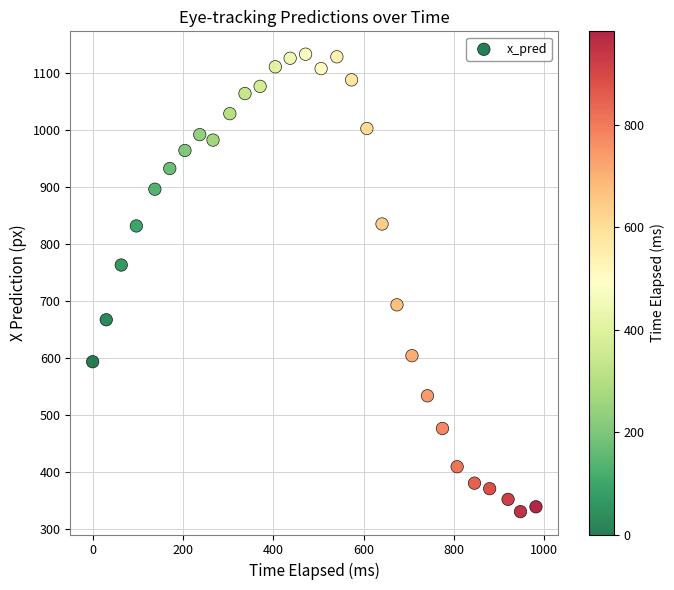

What is the range of X values (max minus min)?

981.8